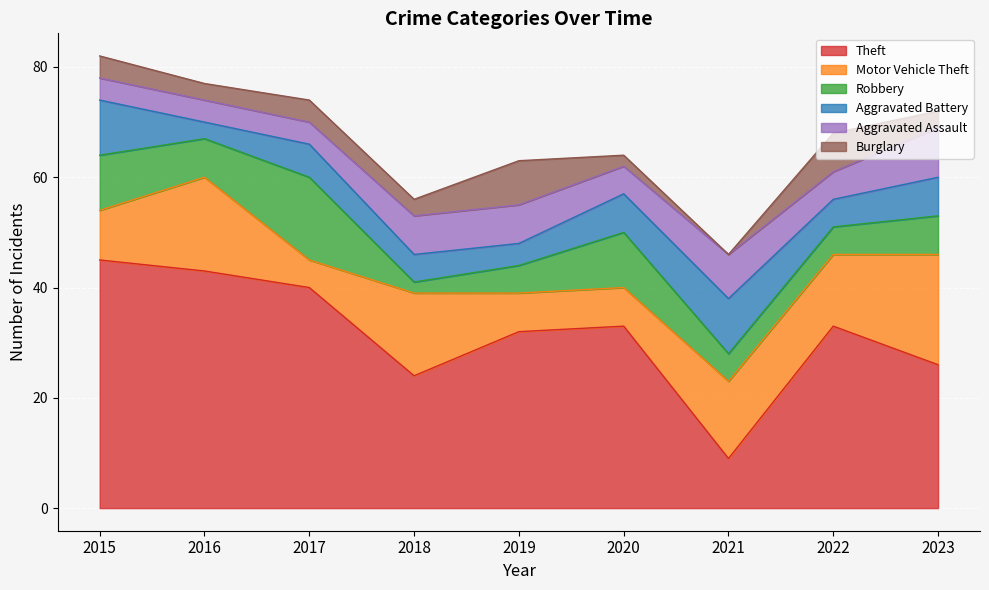

Reading right to left, extract all data points from this chart.

Theft: 2023=26	2022=33	2021=9	2020=33	2019=32	2018=24	2017=40	2016=43	2015=45
Motor Vehicle Theft: 2023=20	2022=13	2021=14	2020=7	2019=7	2018=15	2017=5	2016=17	2015=9
Robbery: 2023=7	2022=5	2021=5	2020=10	2019=5	2018=2	2017=15	2016=7	2015=10
Aggravated Battery: 2023=7	2022=5	2021=10	2020=7	2019=4	2018=5	2017=6	2016=3	2015=10
Aggravated Assault: 2023=9	2022=5	2021=8	2020=5	2019=7	2018=7	2017=4	2016=4	2015=4
Burglary: 2023=3	2022=7	2021=0	2020=2	2019=8	2018=3	2017=4	2016=3	2015=4